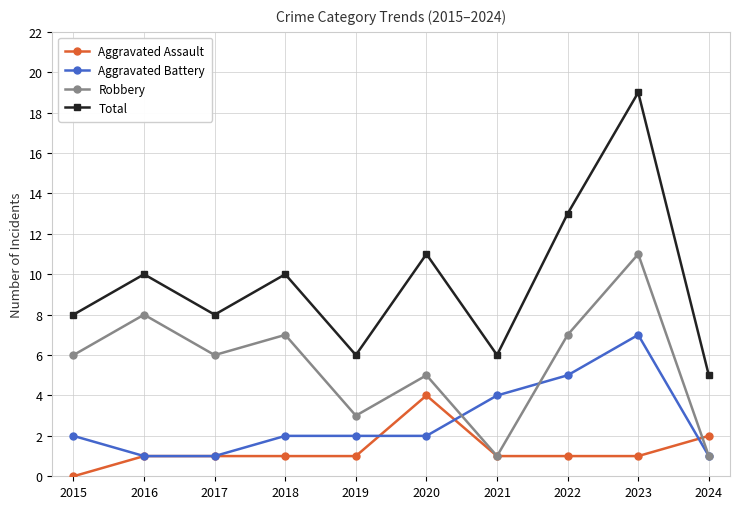

True or false: Aggravated Battery has more than 0 interior local peaks.

True